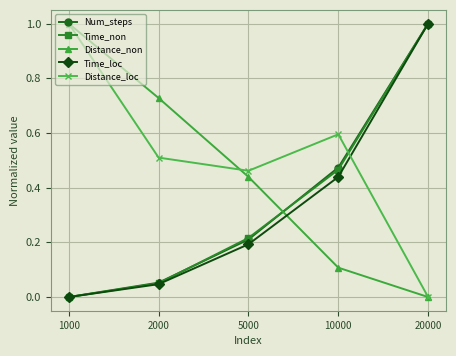

What is the value of the Distance_loc point at the 4th from the left?

0.6